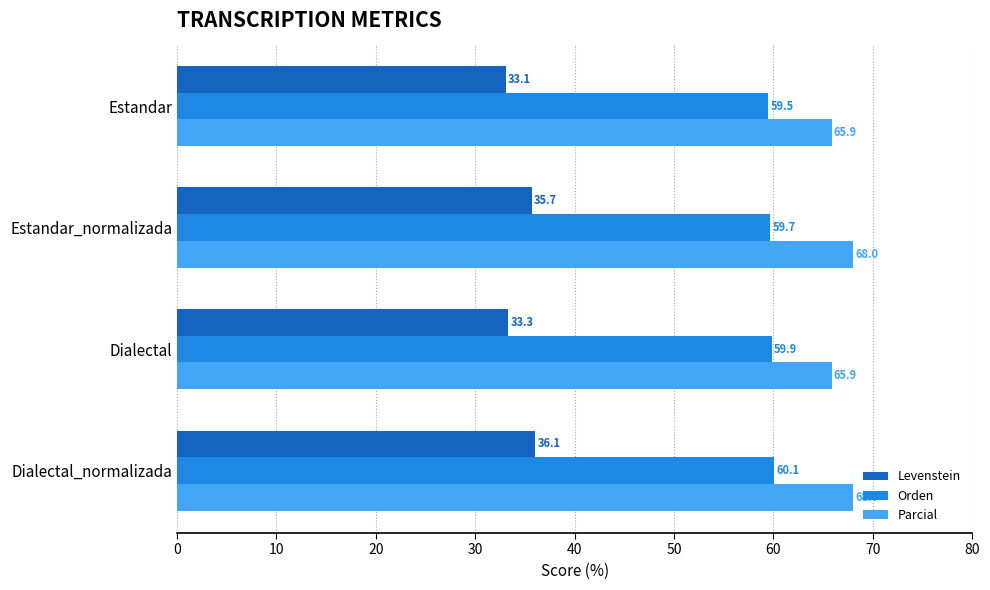

What is the average value of the Orden series?

59.8